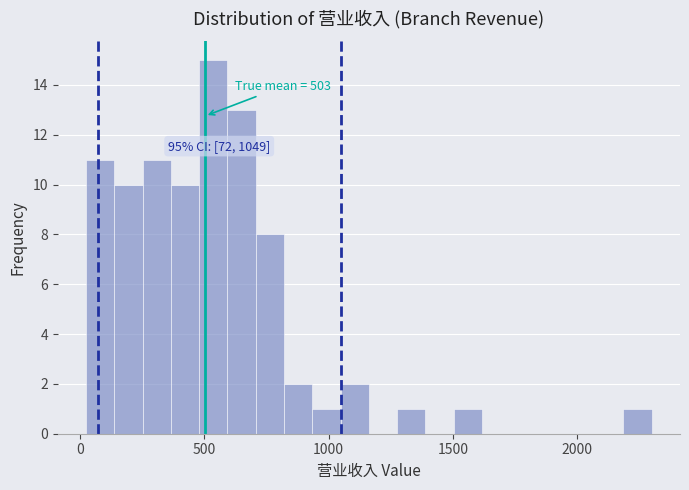

Around what value on the x-axis is the tallest bar? Give the approximate position of its centre, as read against the axis.

550